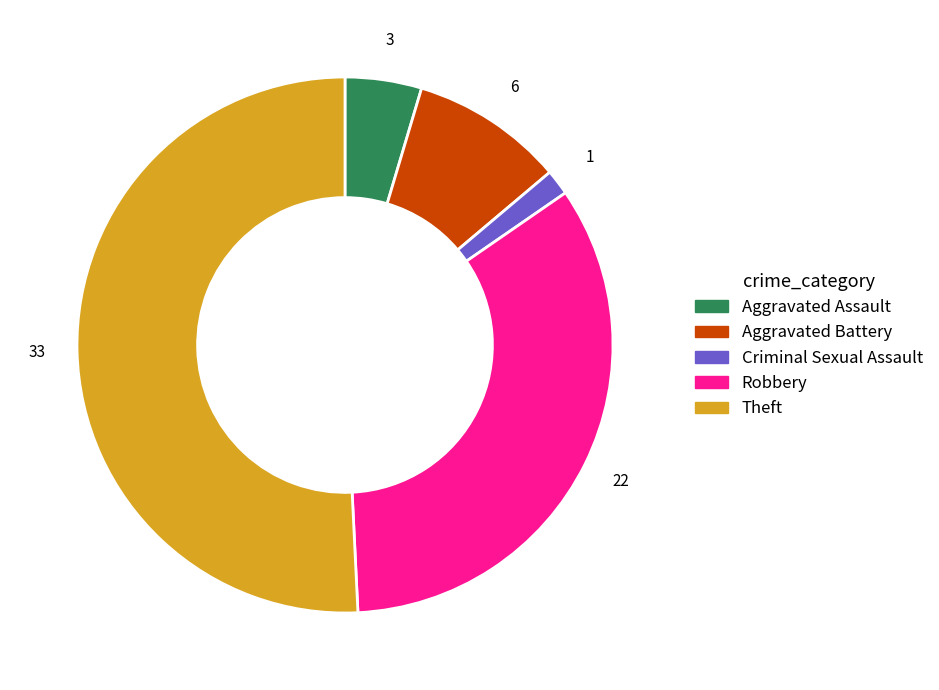

How many slices are in this pie chart?

5